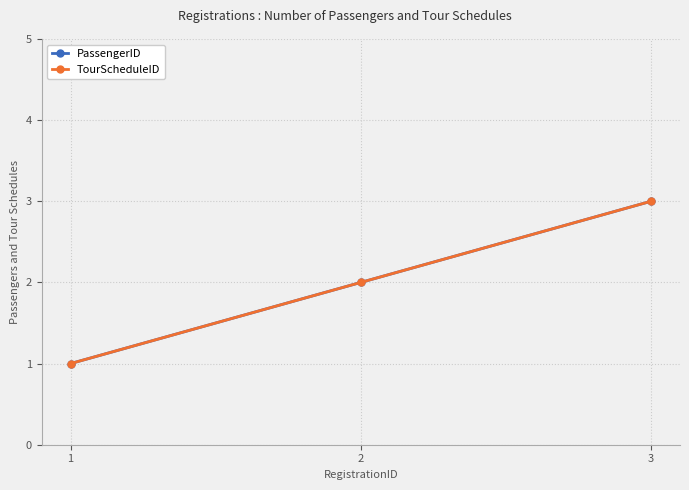

How many lines are shown in the chart?

2